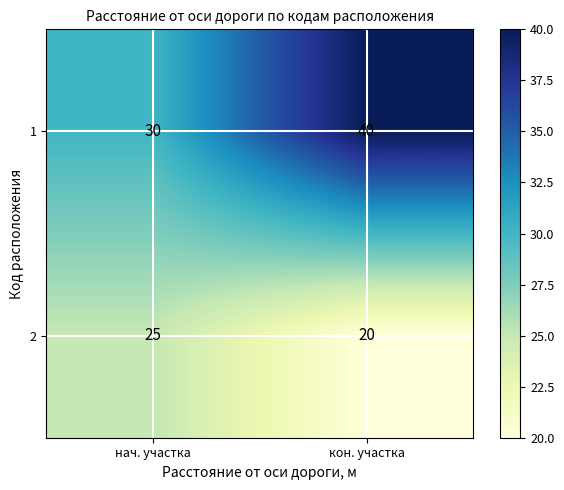

List the series in order of their peak value, lowest first.

2, 1